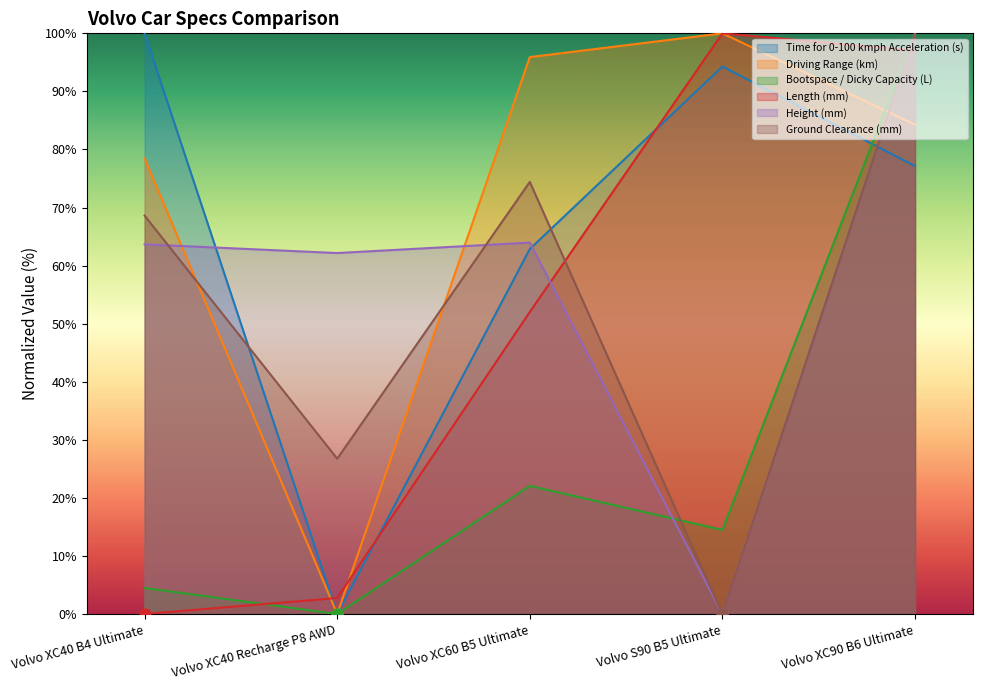

What is the total value across all series at Volvo XC40 Recharge P8 AWD?

91.7